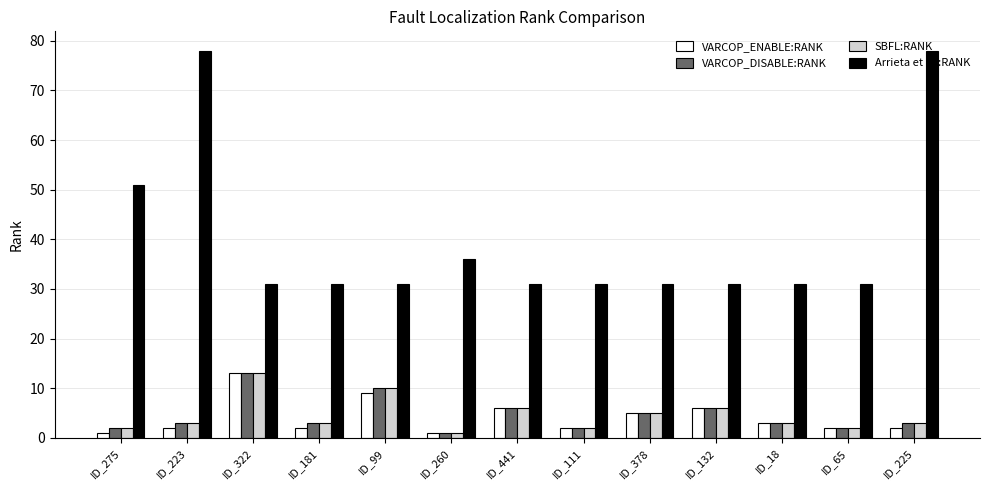

What is the total value across all series at ID_322?

70